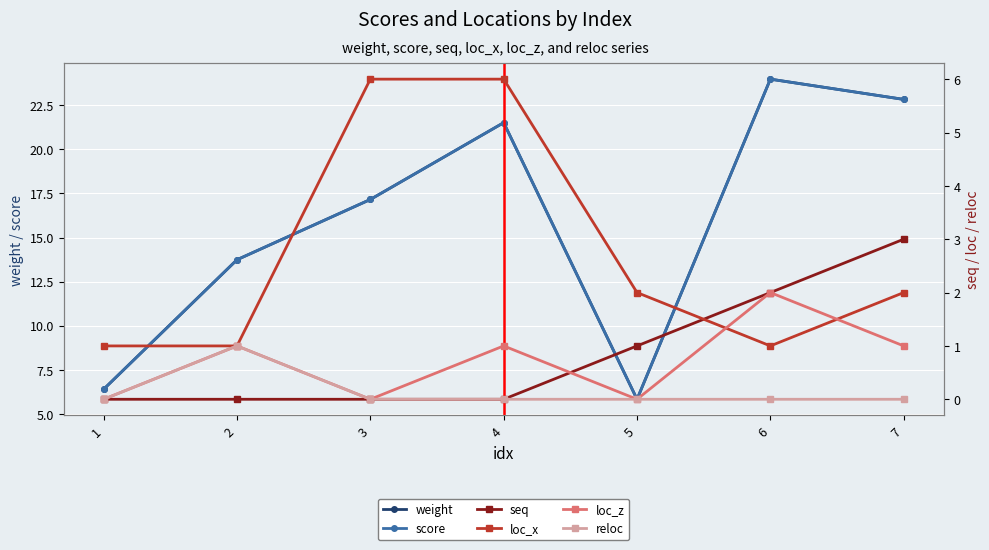

What is the value of the loc_x point at the 4th from the left?

6.0